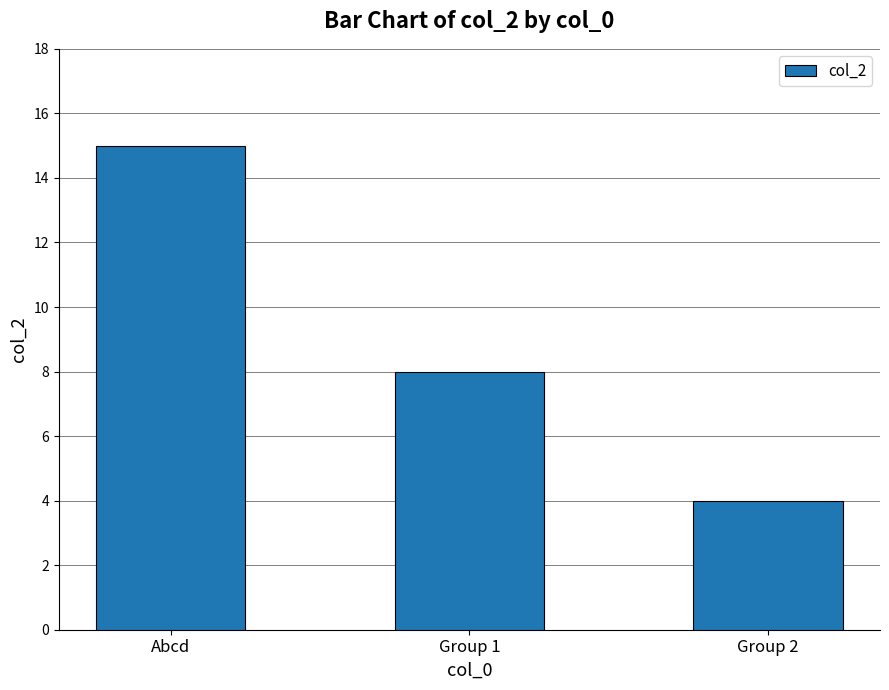

Which label corresponds to the smallest value in the chart?

Group 2